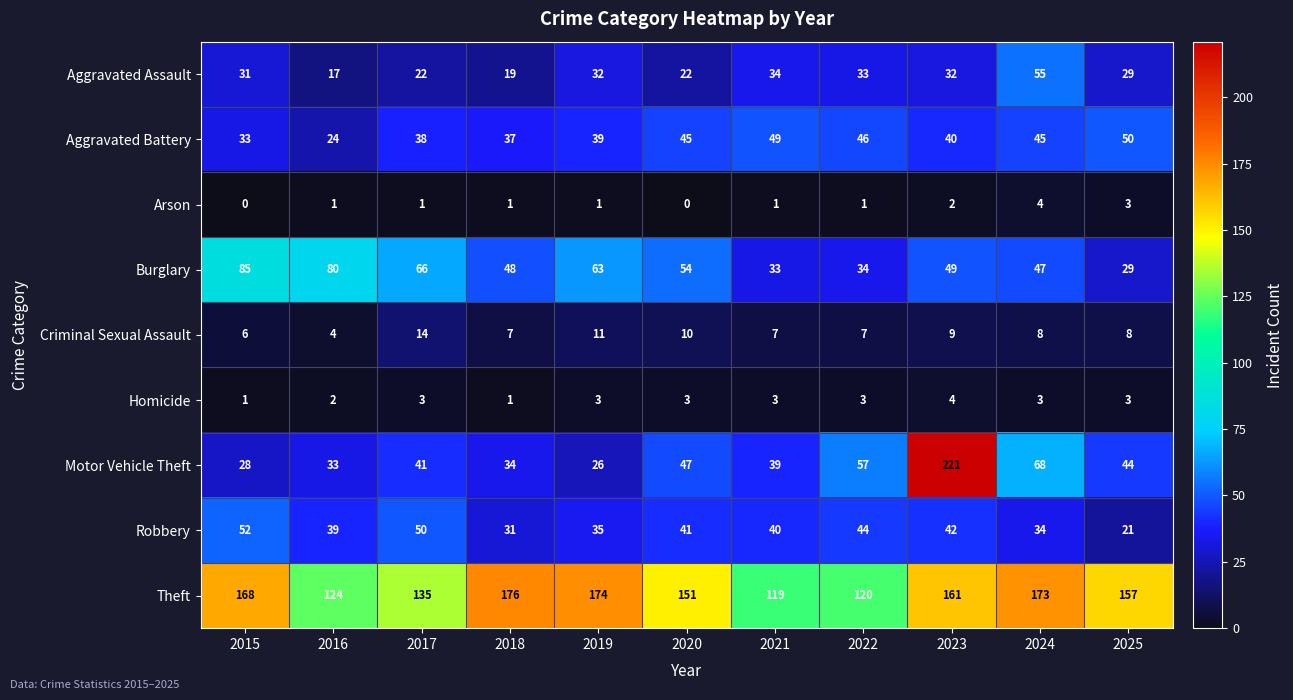

What is the difference between the maximum and second lowest values in the Burglary series?

52